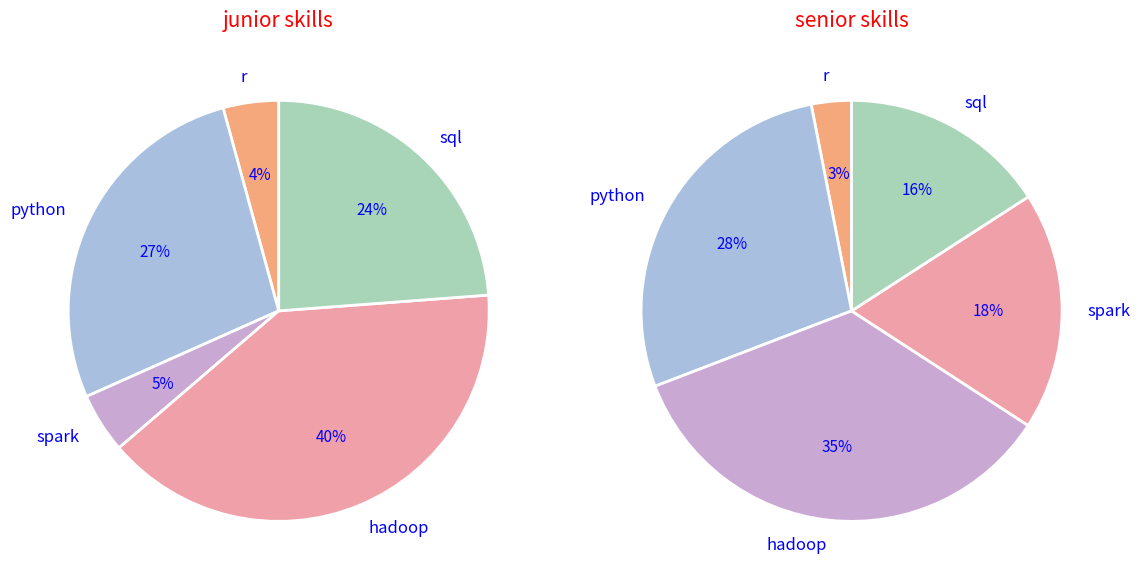

How many slices are in this pie chart?

10